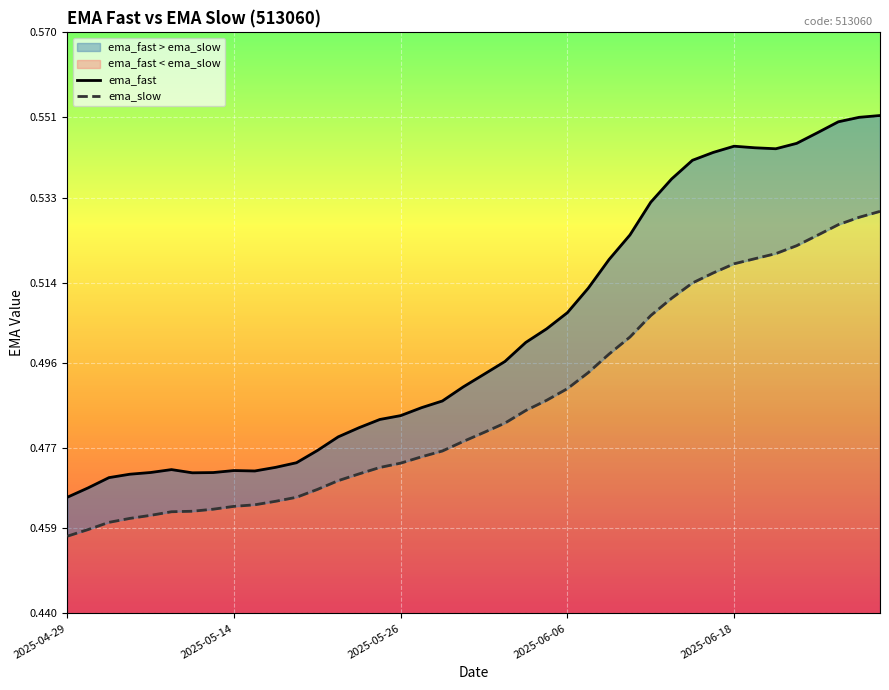

Reading left to right, list all the values displayed in this chart.

ema_fast: 0.5	0.5	0.5	0.5	0.5	0.5	0.5	0.5	0.5	0.5	0.5	0.5	0.5	0.5	0.5	0.5	0.5	0.5	0.5	0.5	0.5	0.5	0.5	0.5	0.5	0.5	0.5	0.5	0.5	0.5	0.5	0.5	0.5	0.5	0.5	0.5	0.5	0.5	0.6	0.6
ema_slow: 0.5	0.5	0.5	0.5	0.5	0.5	0.5	0.5	0.5	0.5	0.5	0.5	0.5	0.5	0.5	0.5	0.5	0.5	0.5	0.5	0.5	0.5	0.5	0.5	0.5	0.5	0.5	0.5	0.5	0.5	0.5	0.5	0.5	0.5	0.5	0.5	0.5	0.5	0.5	0.5